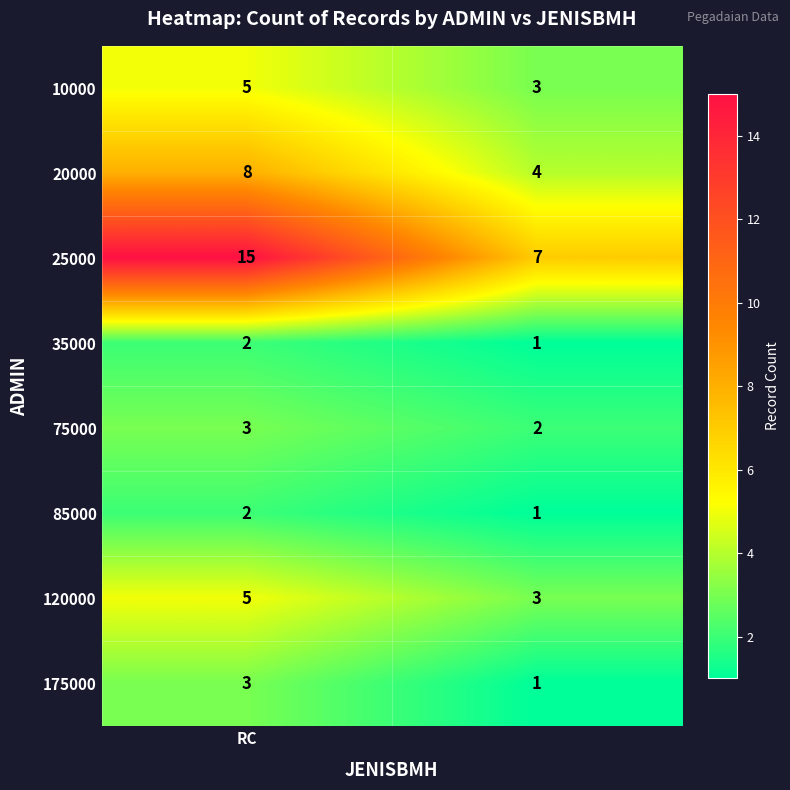

What is the sum of all 75000 values?

5